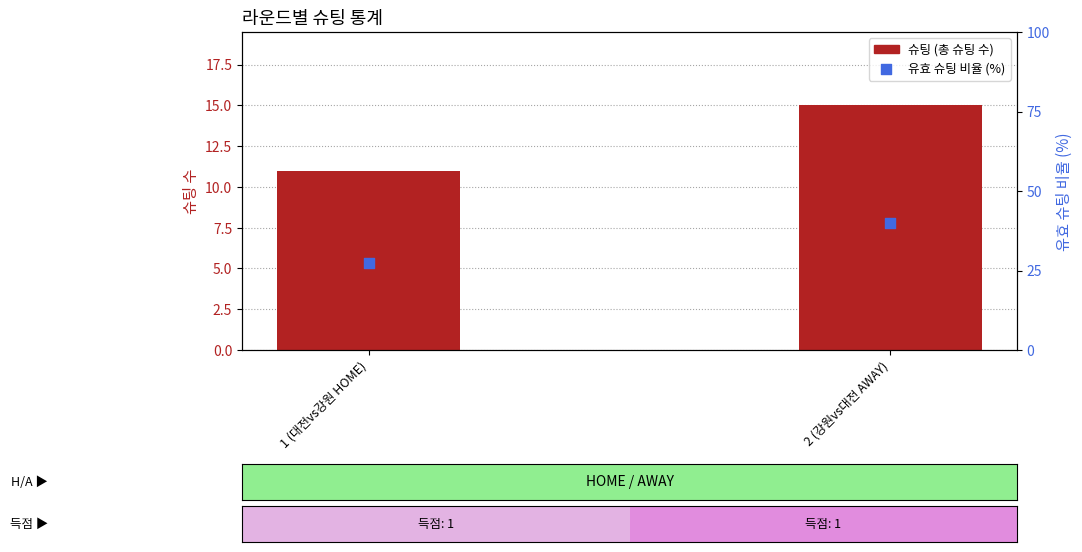

Is the value of 슈팅 (총 슈팅 수) at 1 (대전vs강원 HOME) greater than the value of 유효 슈팅 비율 (%) at 1 (대전vs강원 HOME)?

No